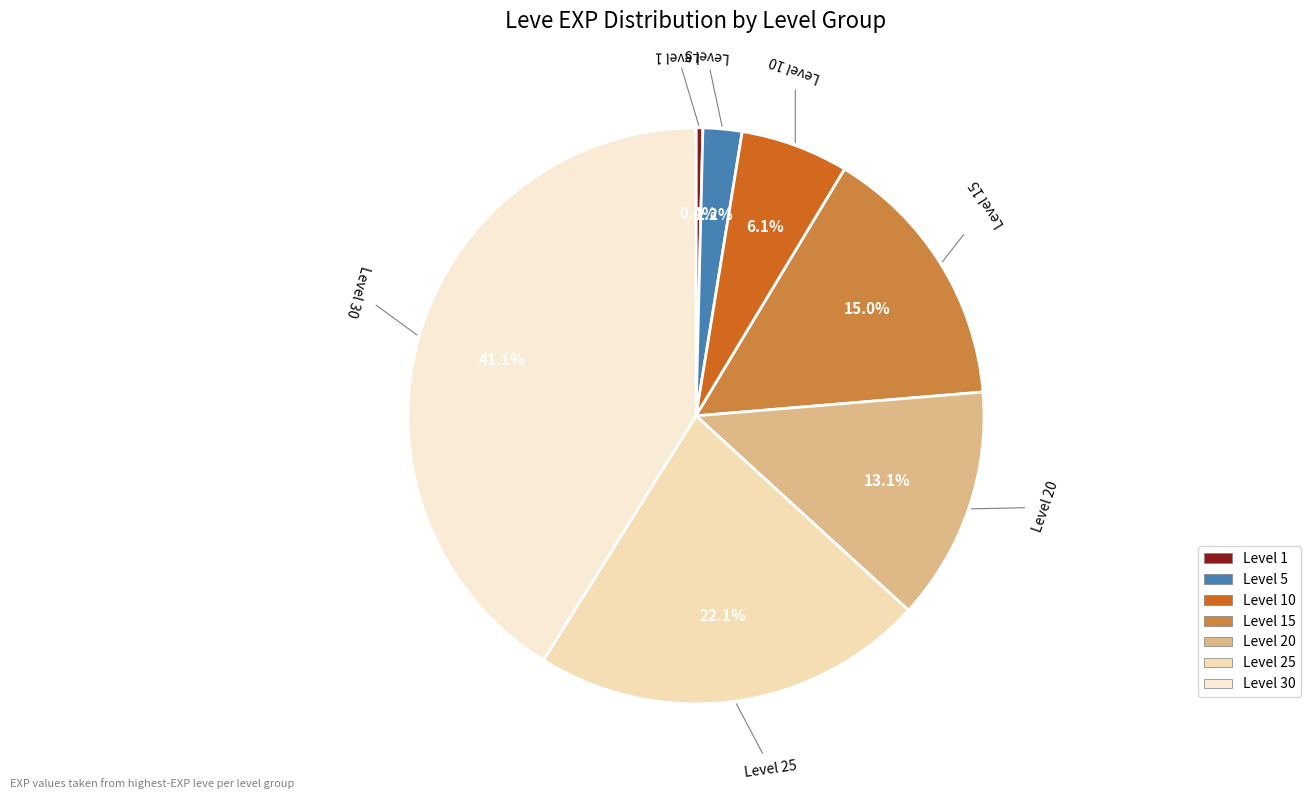

Between Level 5 and Level 15, which is larger?

Level 15